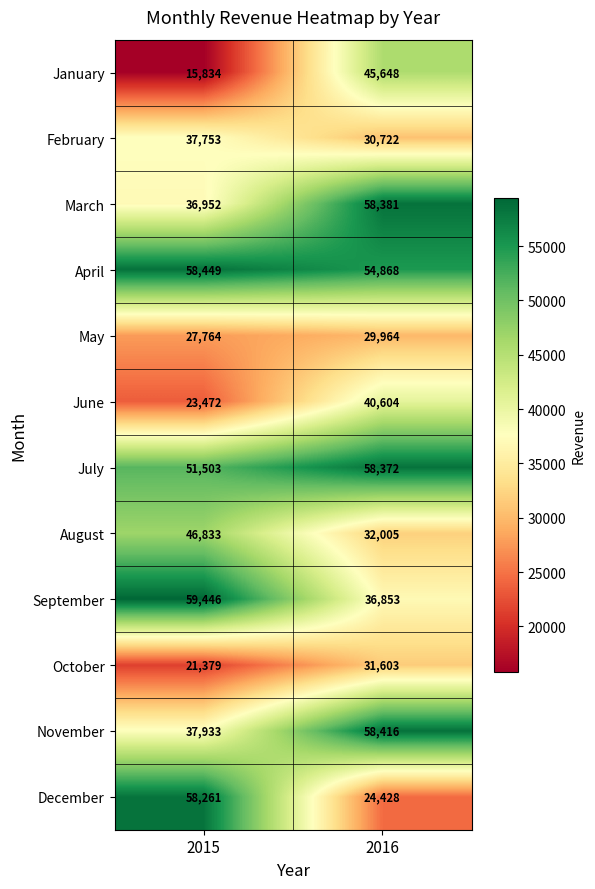

What is the average value of the June series?

32038